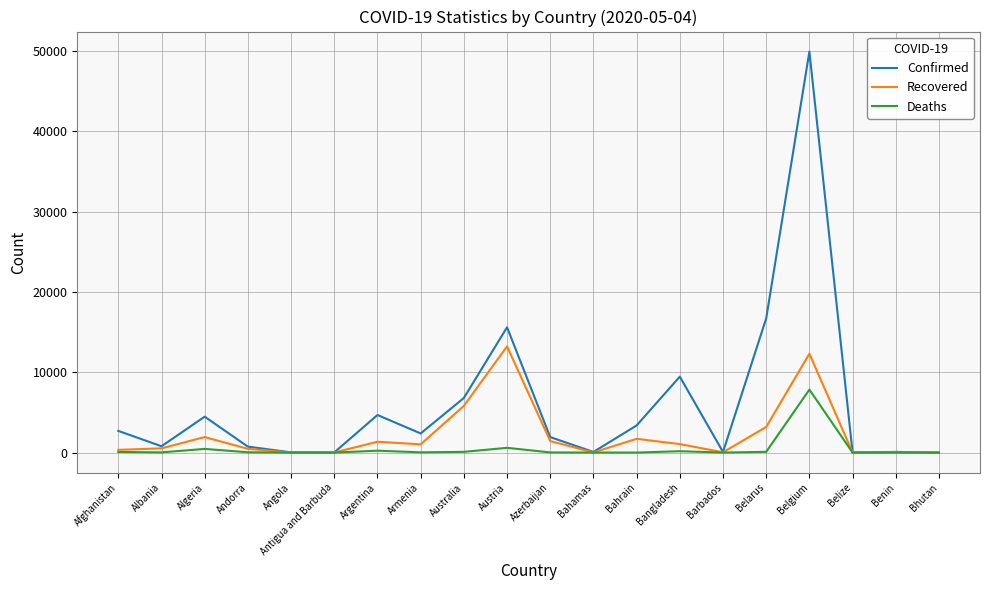

At which category is the sum across all series the highest?

Belgium